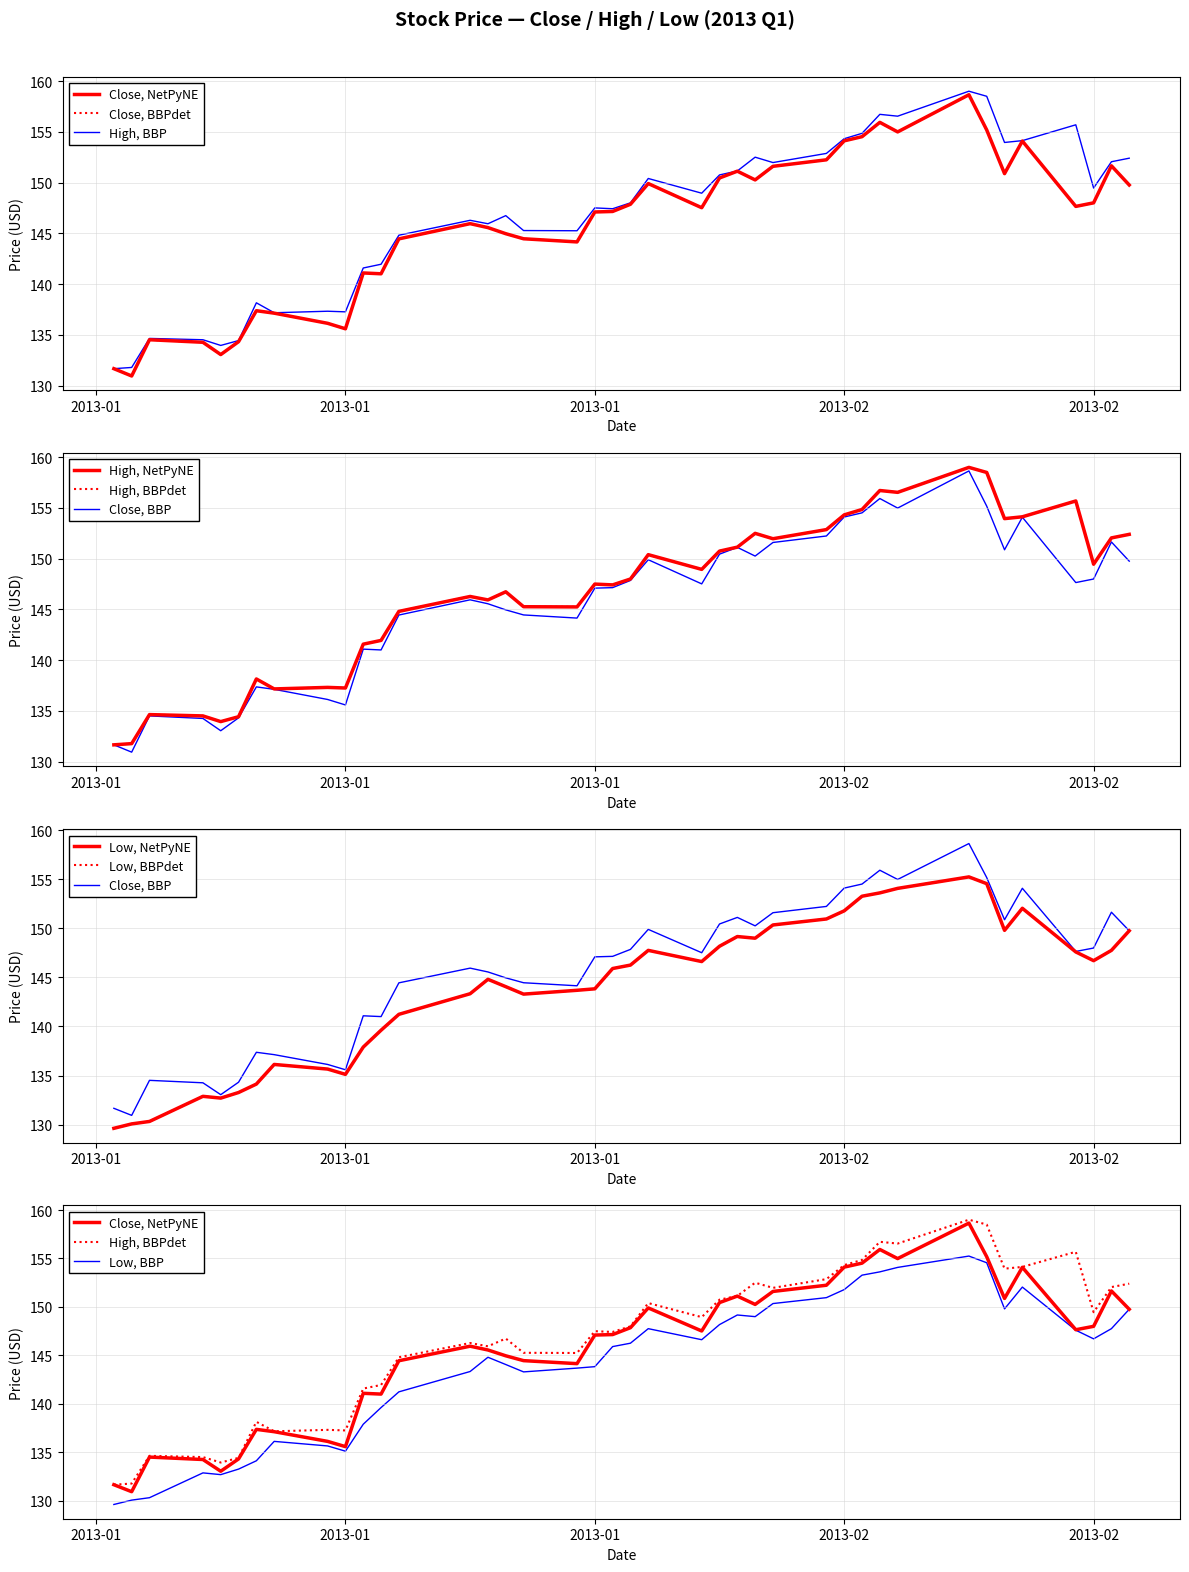

Is the value of low at 2013-01-02 greater than the value of high at 2013-02-07?

No